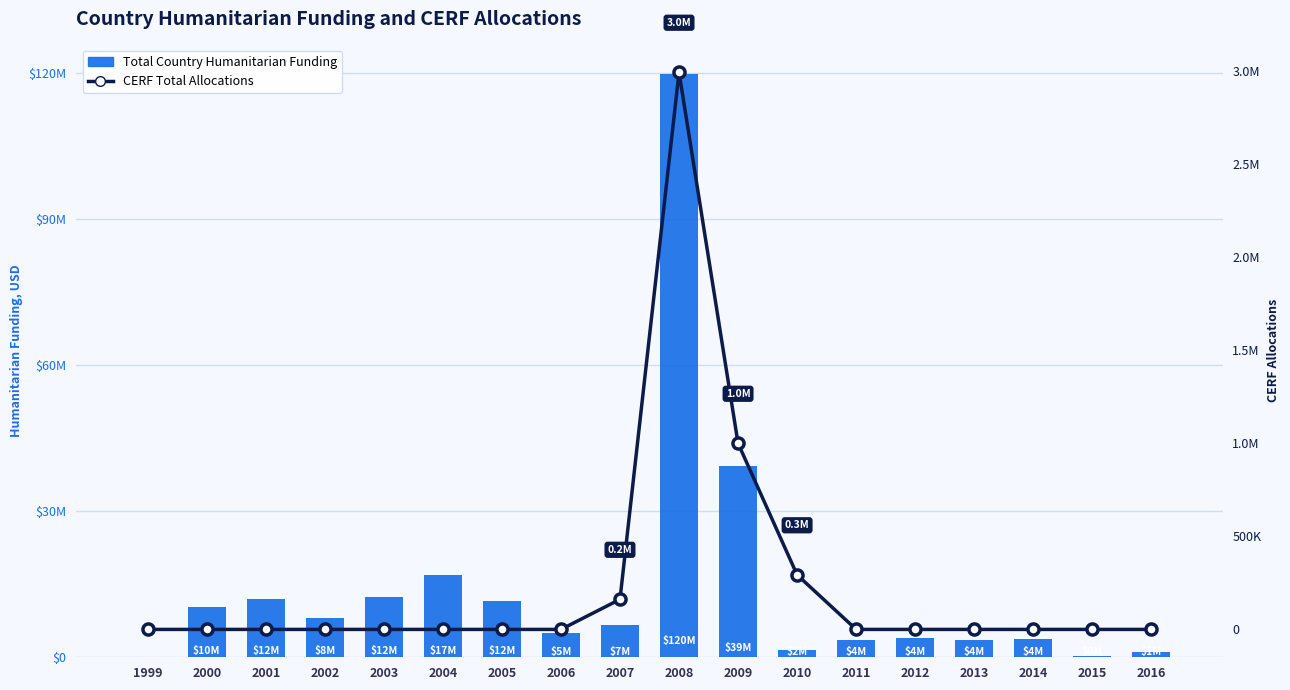

How many values in Total Country Humanitarian Funding are above zero?

17